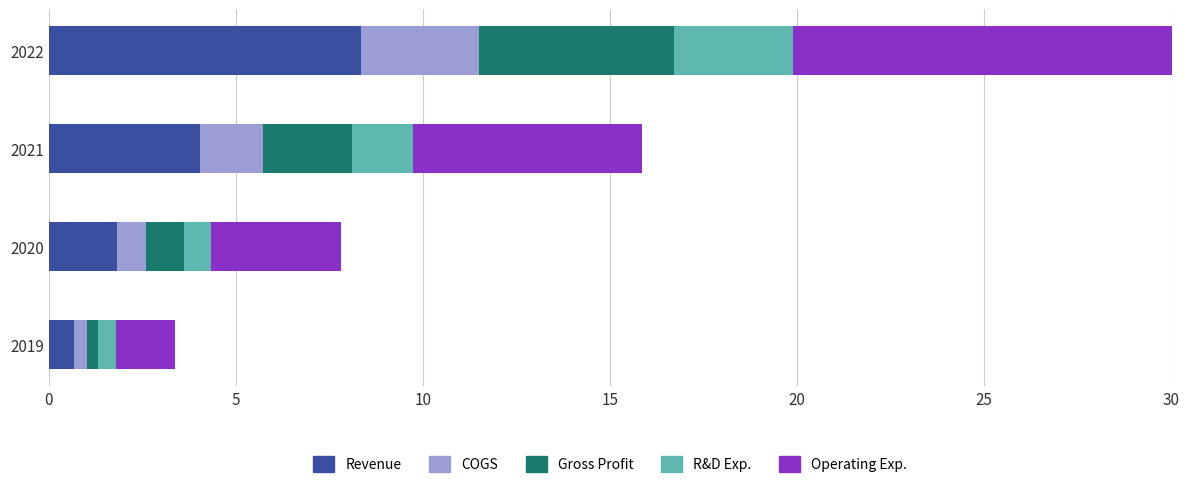

At which category is the sum across all series the highest?

2022